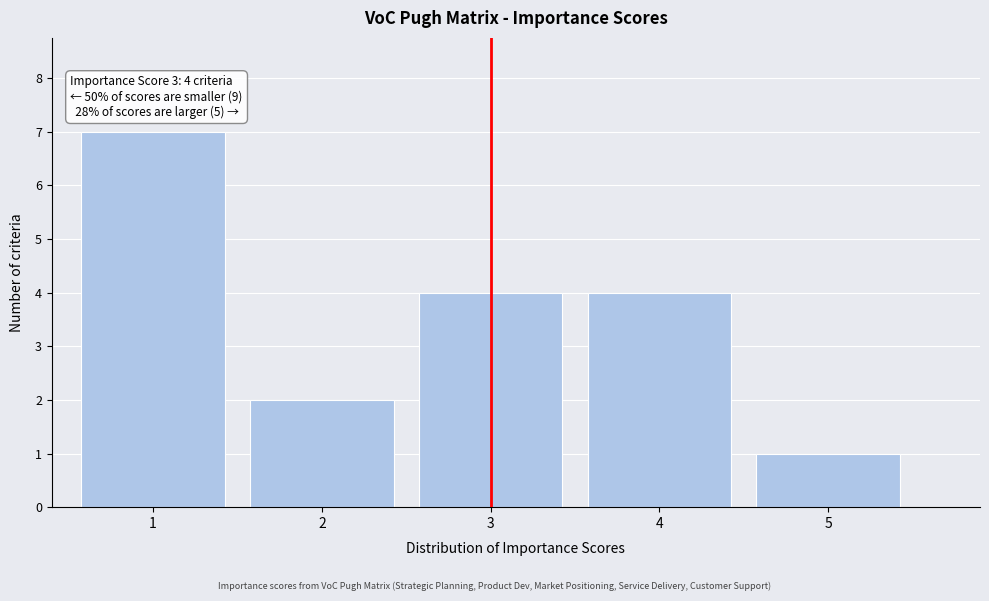

Which range on the x-axis has the tallest bar?

0.5 to 1.5